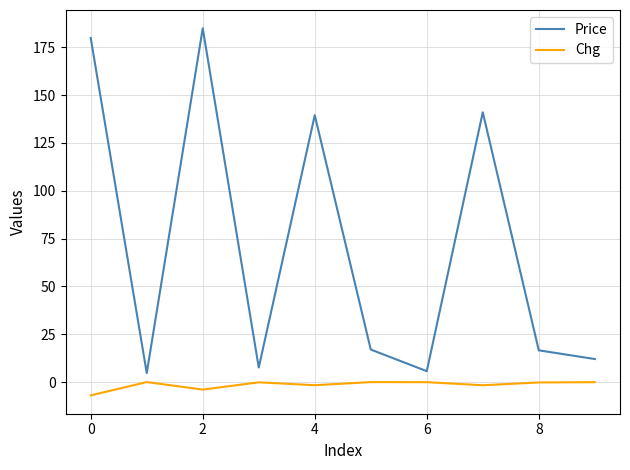

What is the greatest value displayed?

184.9